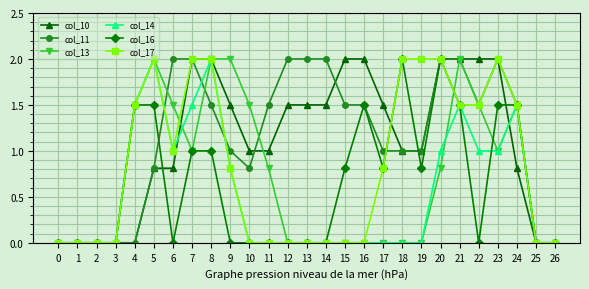

Does the chart have visible grid lines?

Yes